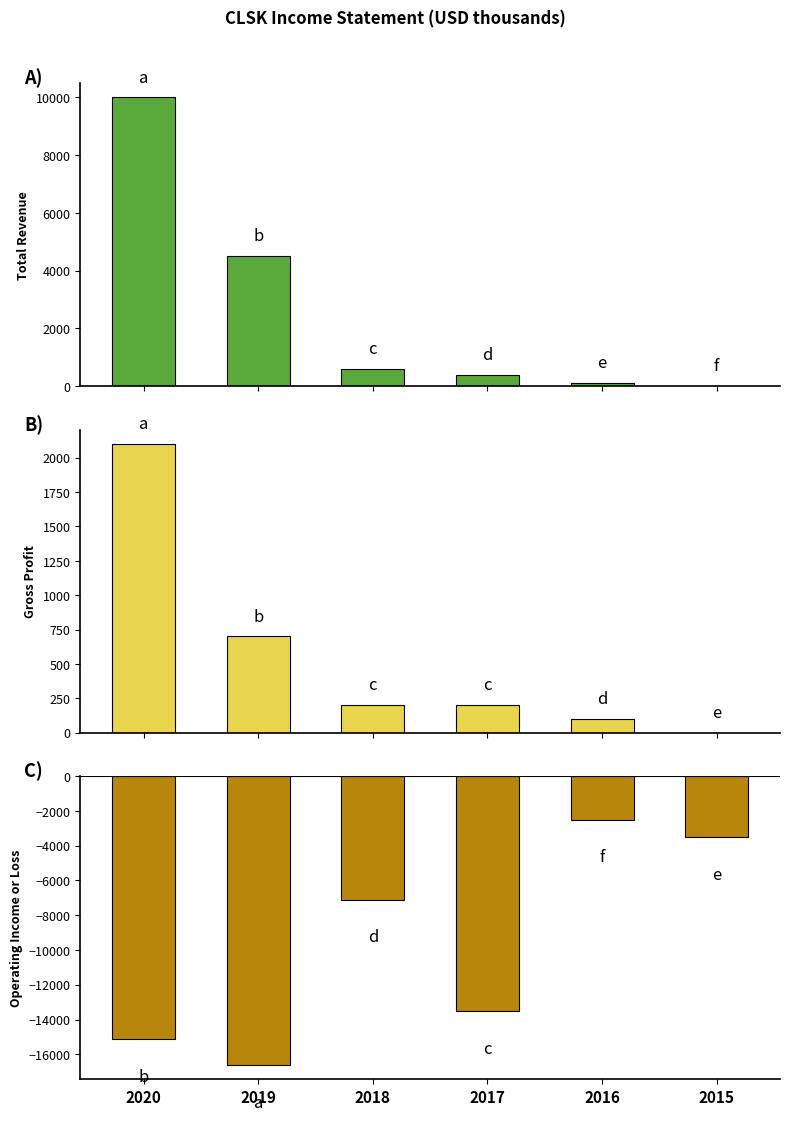

What is the difference between the Gross Profit values at 2017 and 2016?

100